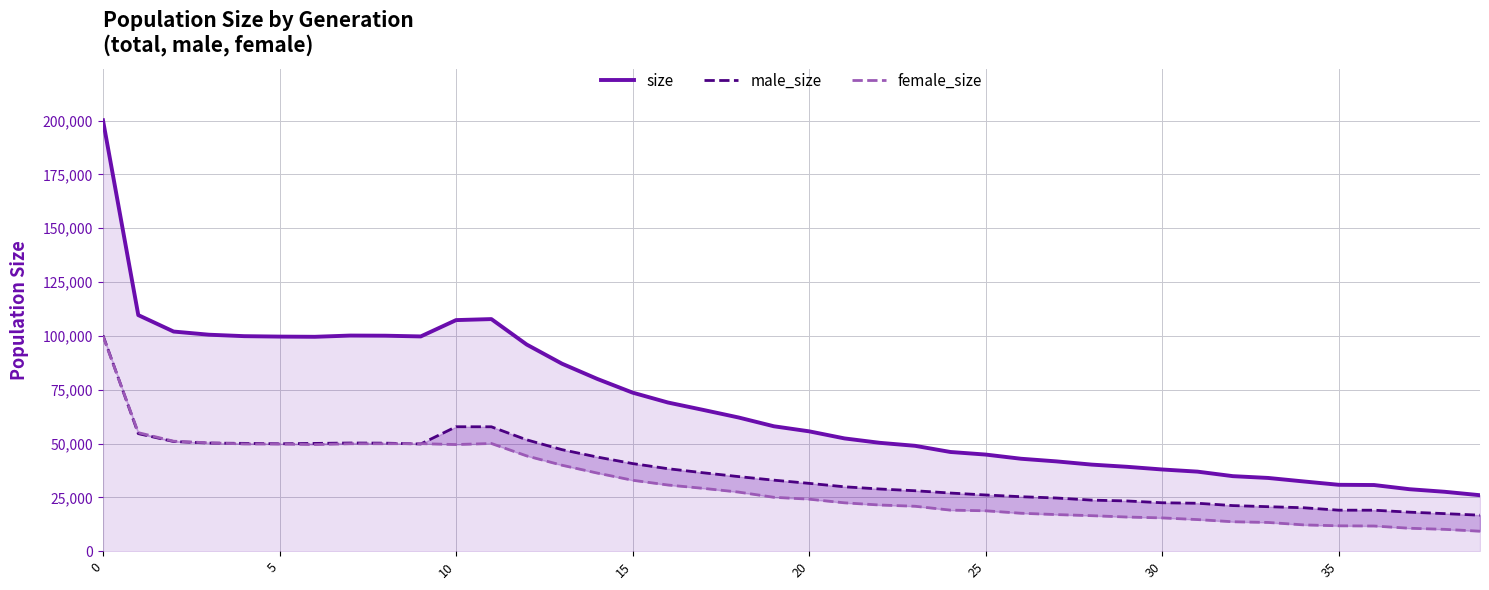

In male_size, how many points are higher than both neighbors (excluding endpoints)?

2